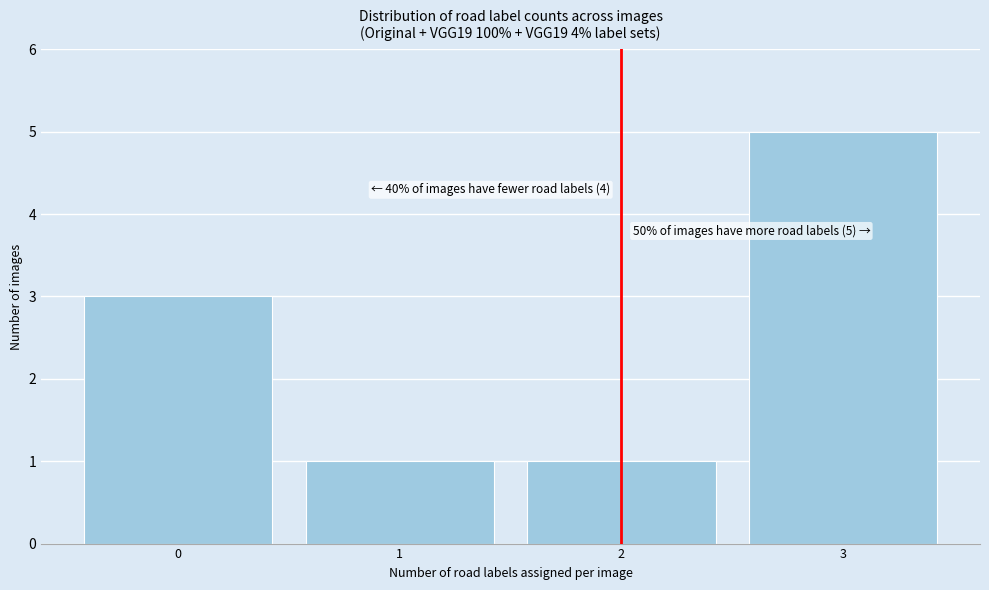

Over which range of the x-axis is the bar tallest?

2.5 to 3.5